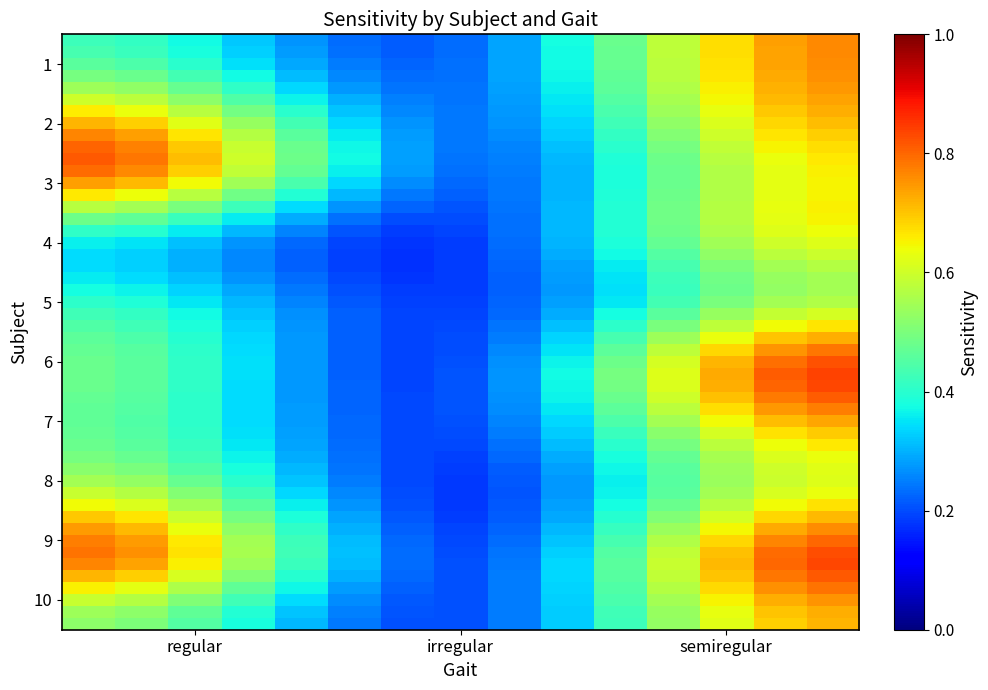

Rank the series by their maximum value, from highest to lowest.

9, 6, 3, 1, 2, 10, 7, 8, 4, 5